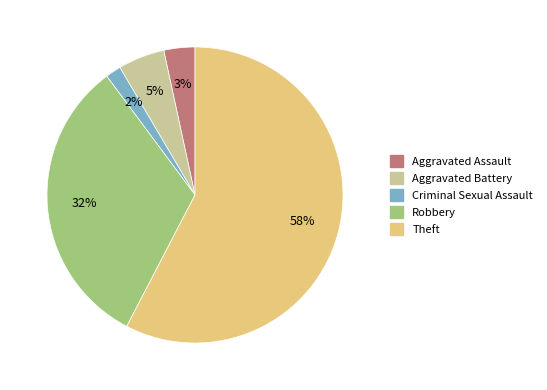

Count the number of slices in the pie.

5